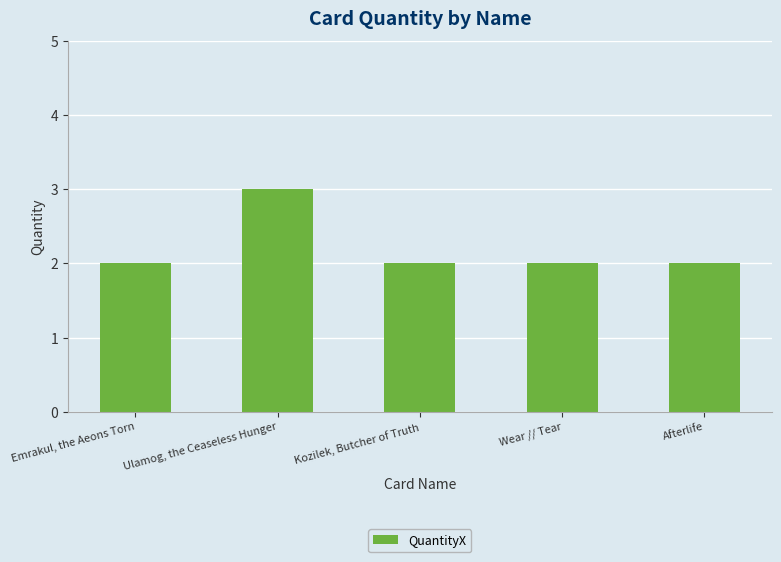

Reading left to right, transcribe all the data shown in this chart.

Emrakul, the Aeons Torn=2	Ulamog, the Ceaseless Hunger=3	Kozilek, Butcher of Truth=2	Wear // Tear=2	Afterlife=2